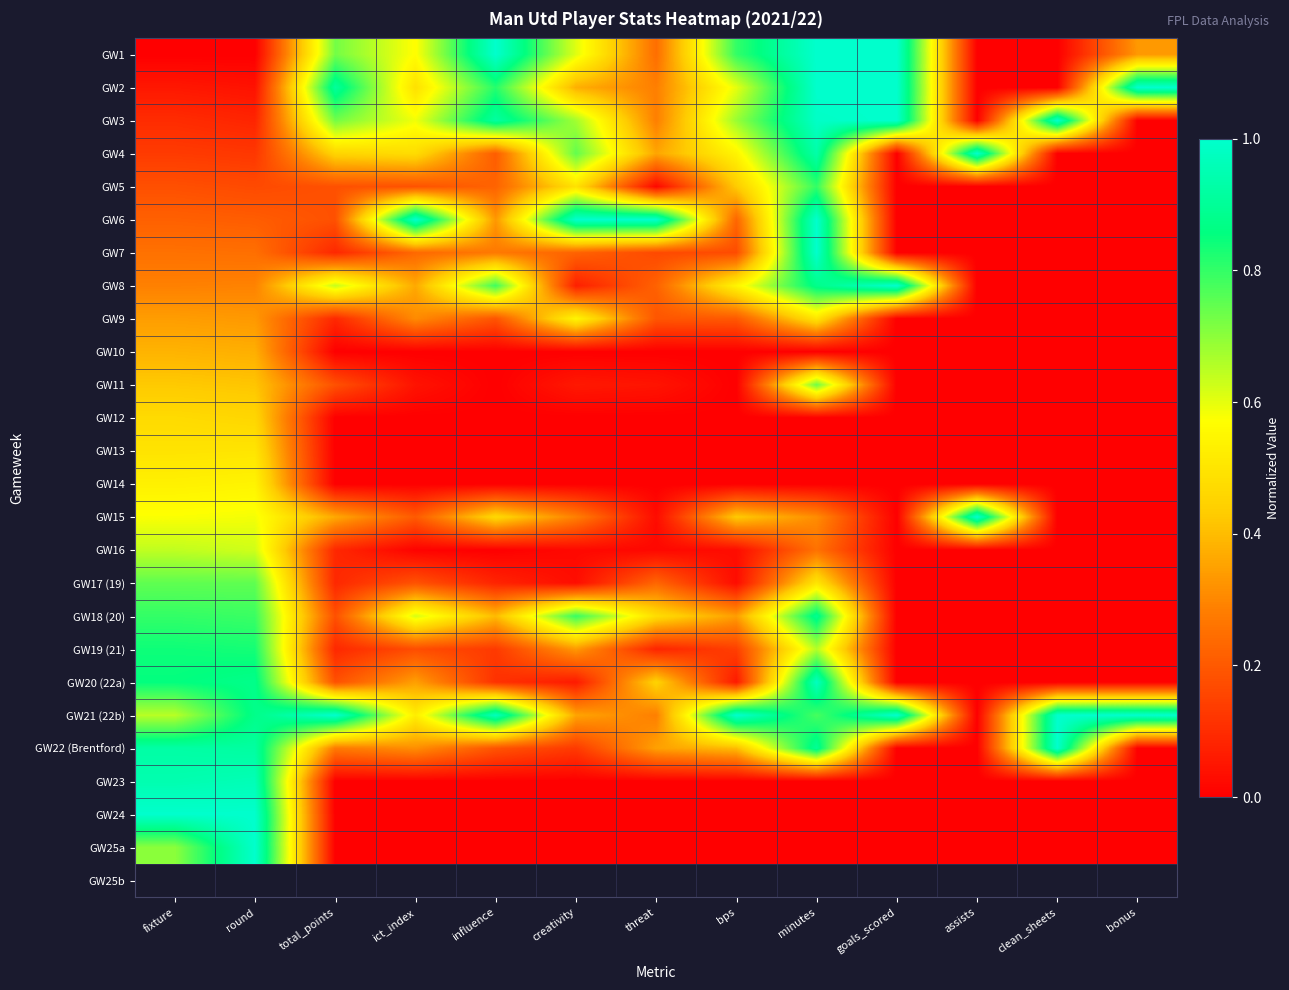

How many categories are shown in the chart?

13